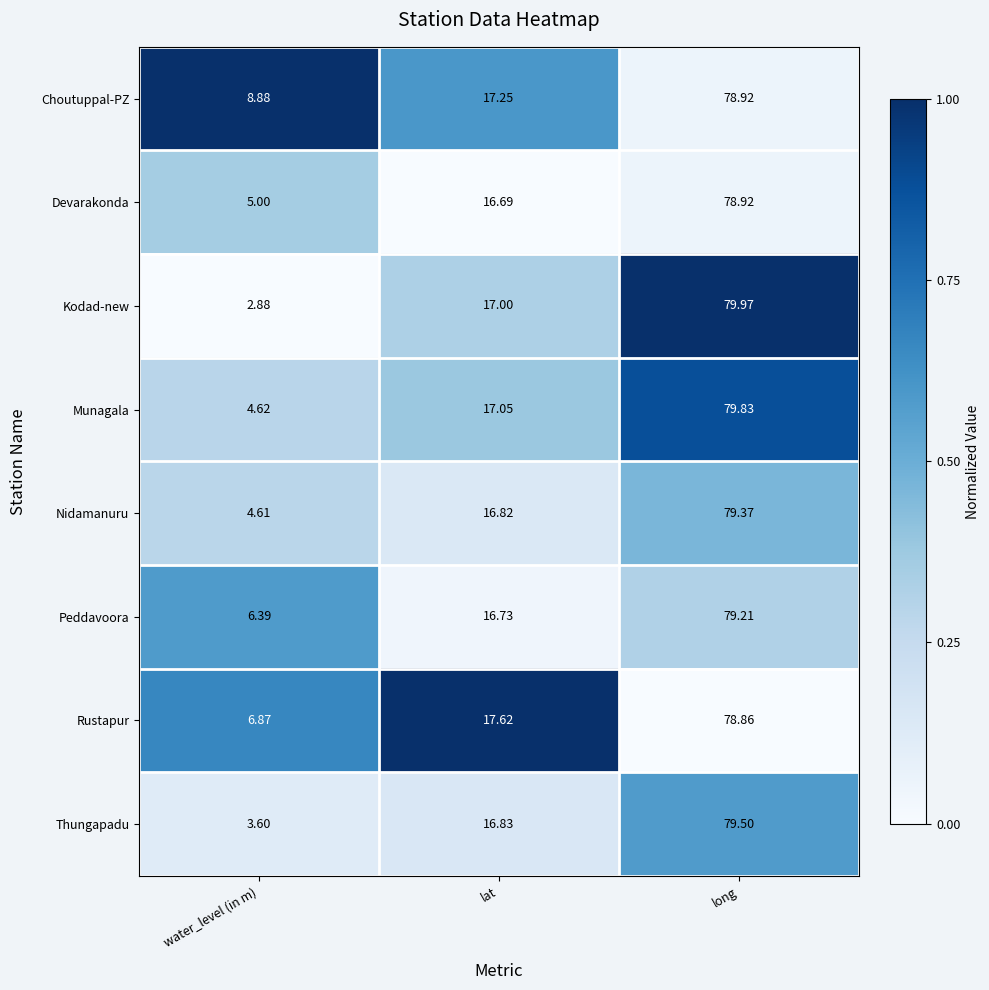

At which label does Nidamanuru reach its minimum?

water_level (in m)